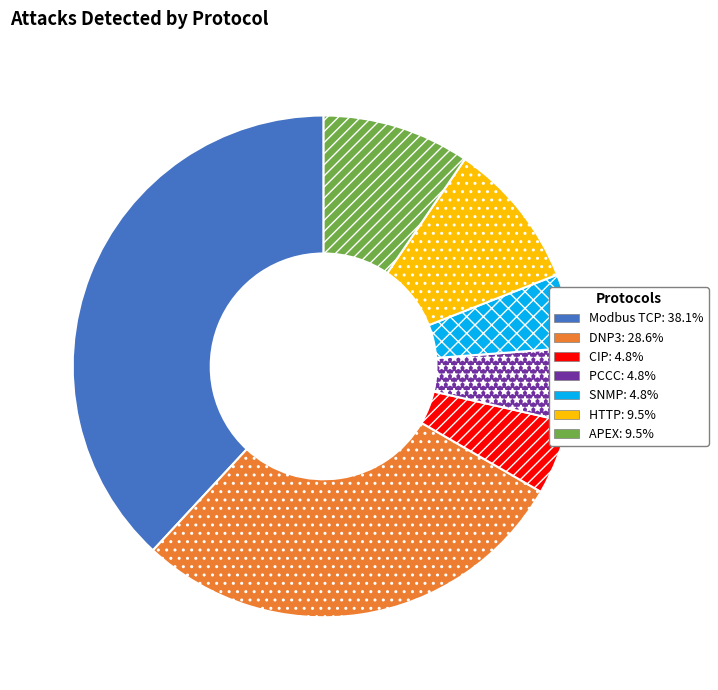

How many segments does this pie chart have?

7